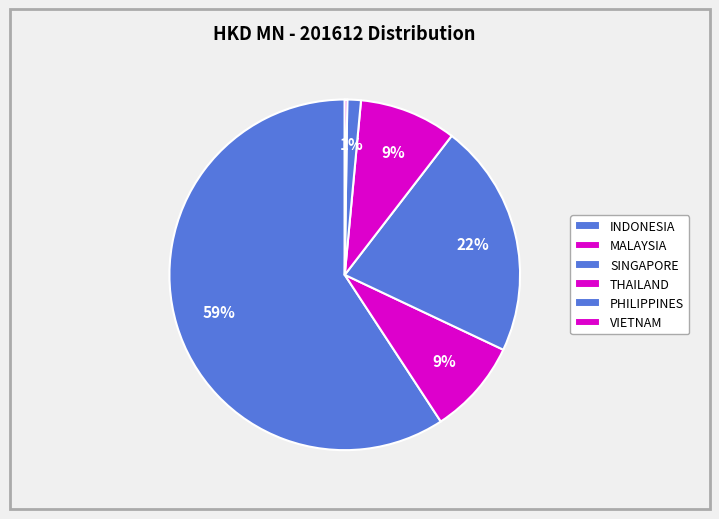

True or false: INDONESIA accounts for 59% of the total.

True